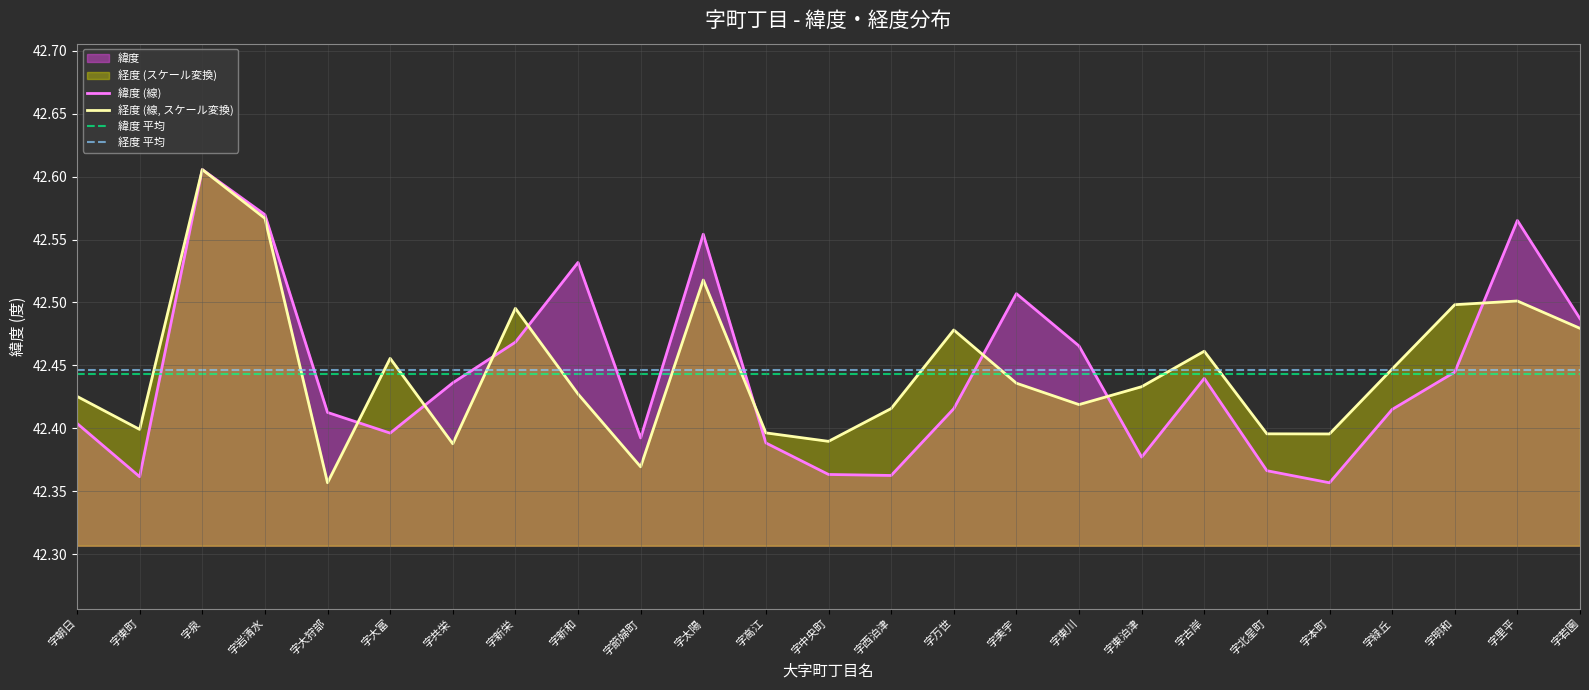

Which category has the highest value in the 緯度 (線) series?

字泉